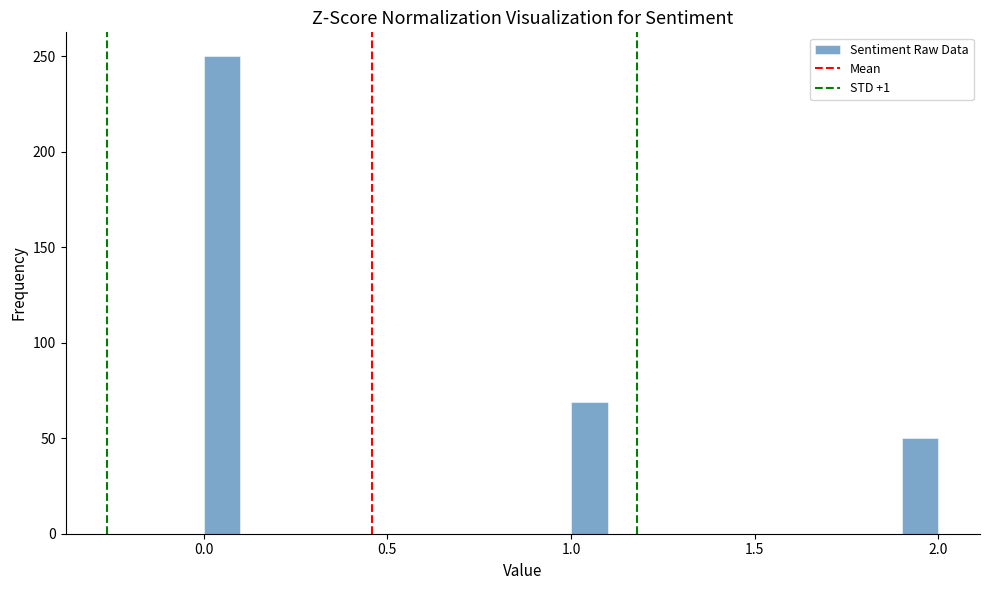

Around what value on the x-axis is the tallest bar? Give the approximate position of its centre, as read against the axis.

0.05